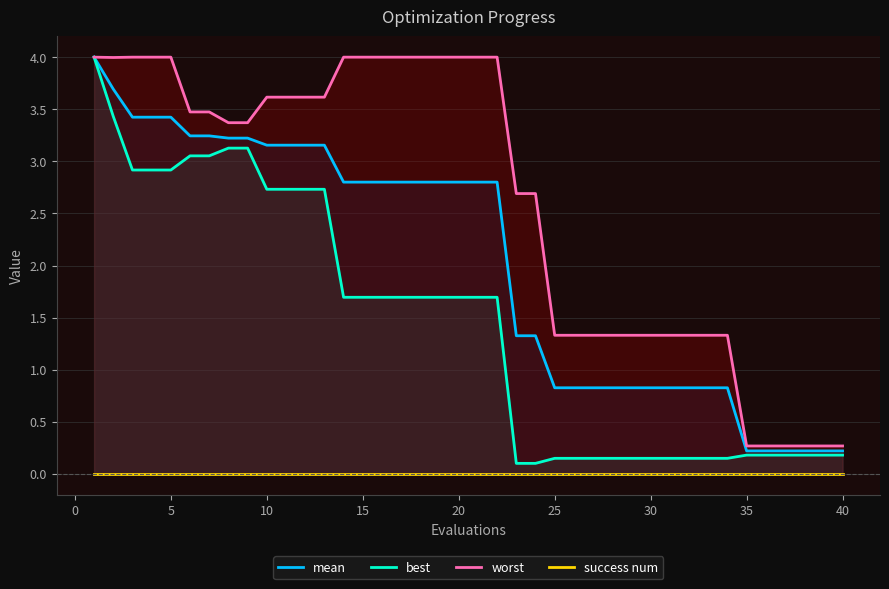

What is the highest value of the best series?

4.0